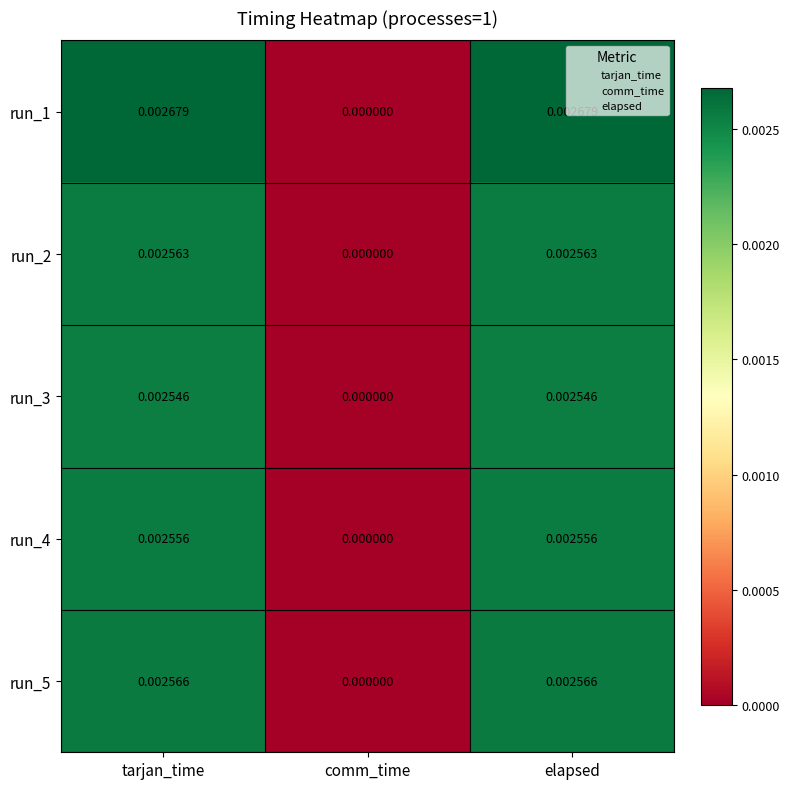

At which label is run_4 closest to 0?

comm_time